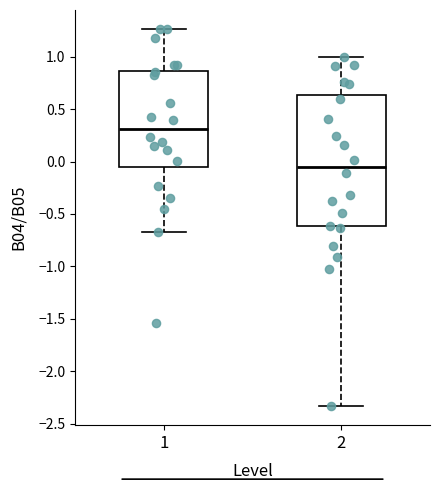

Which box has the lowest median line?

2